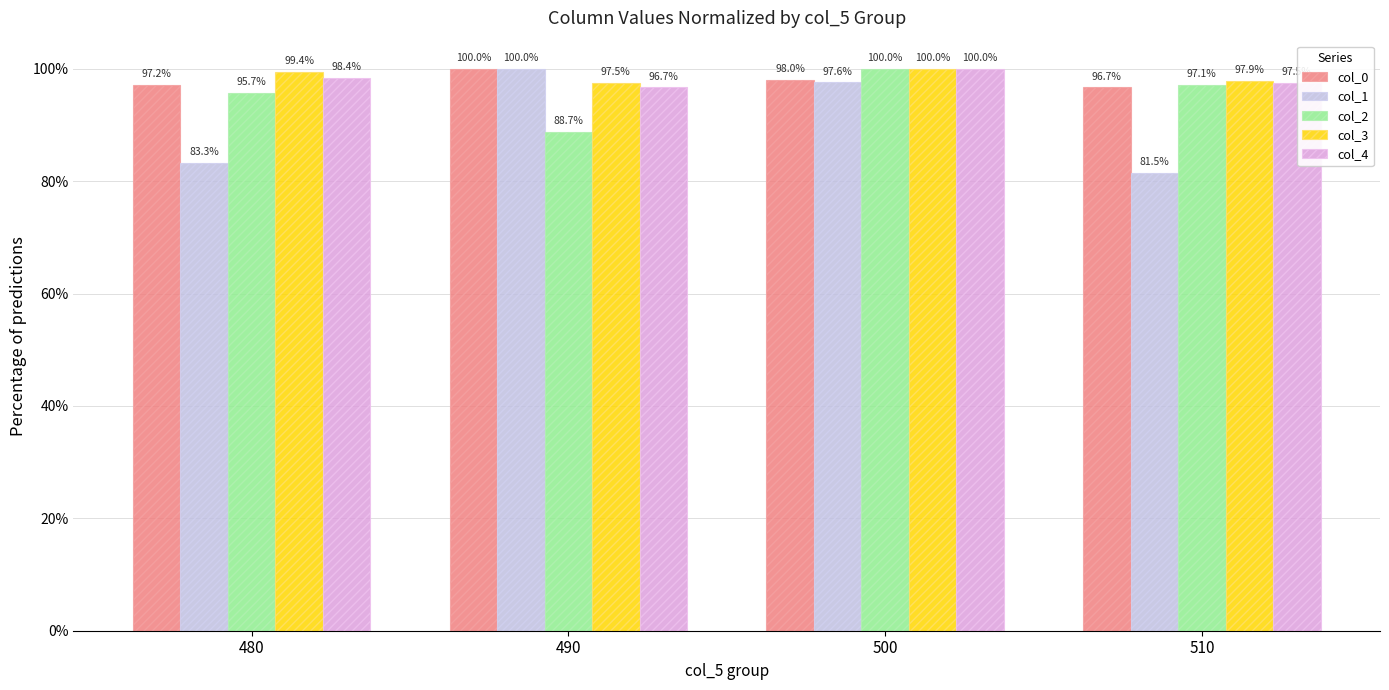

Does the chart contain stacked bars?

No